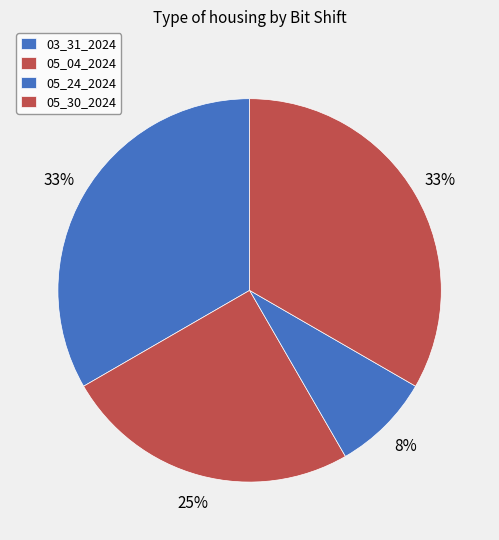

Which slice is the smallest?

05_24_2024